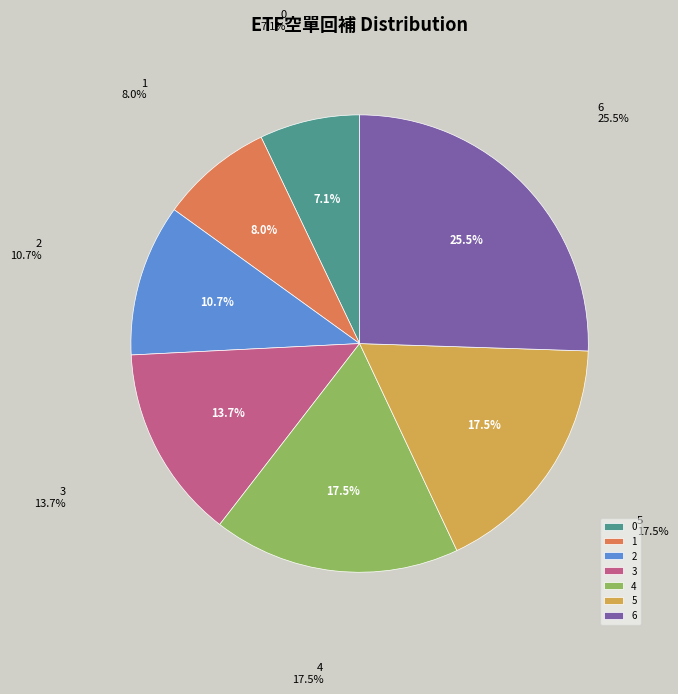

To the nearest percent, what is the combined percentage of 0 and 5?

25%